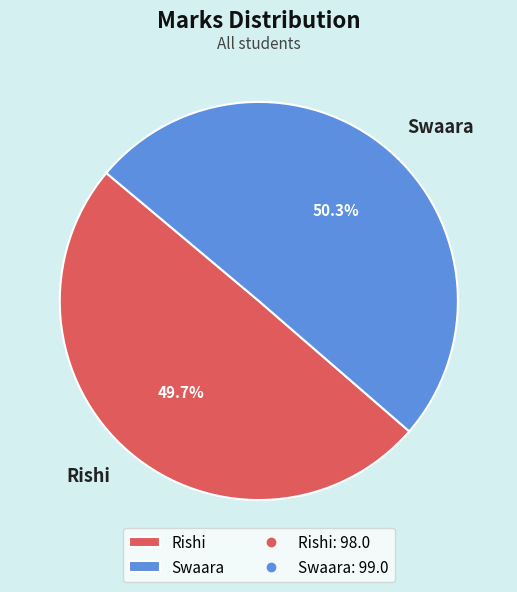

To the nearest percent, what is the average slice percentage?

50%